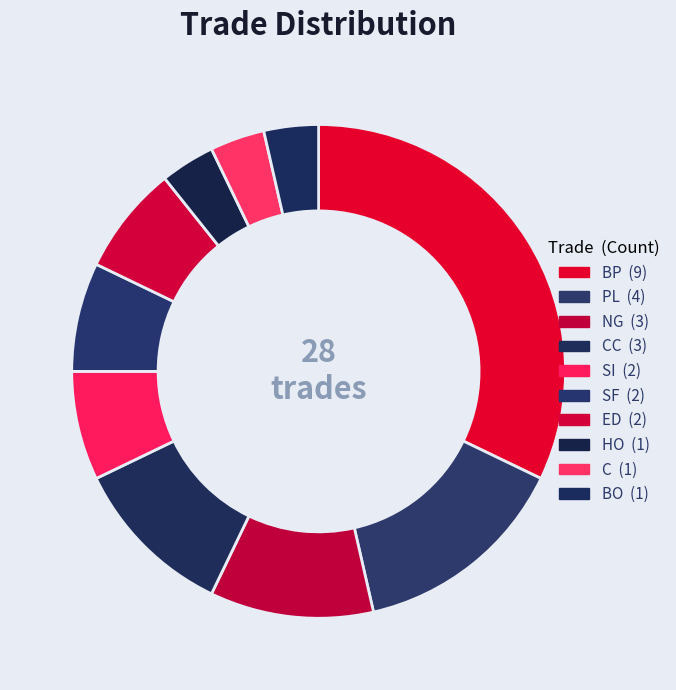

To the nearest percent, what is the difference between the largest and smallest slice percentages?

29%